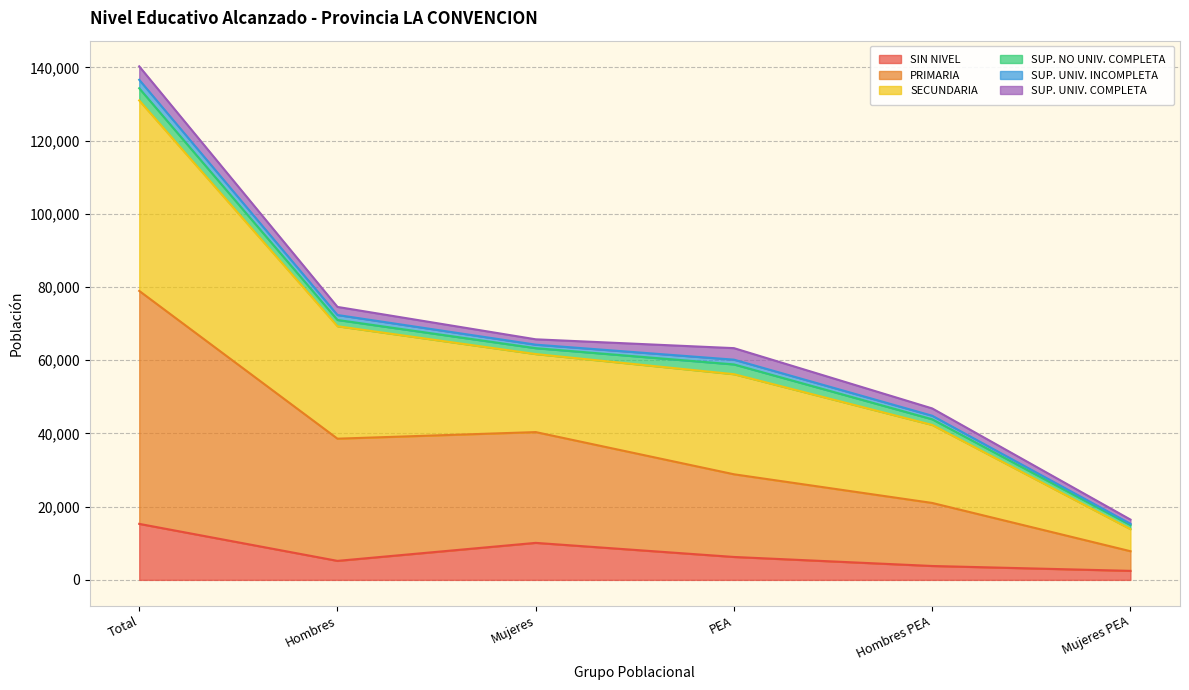

At which label does SIN NIVEL reach its peak?

Total